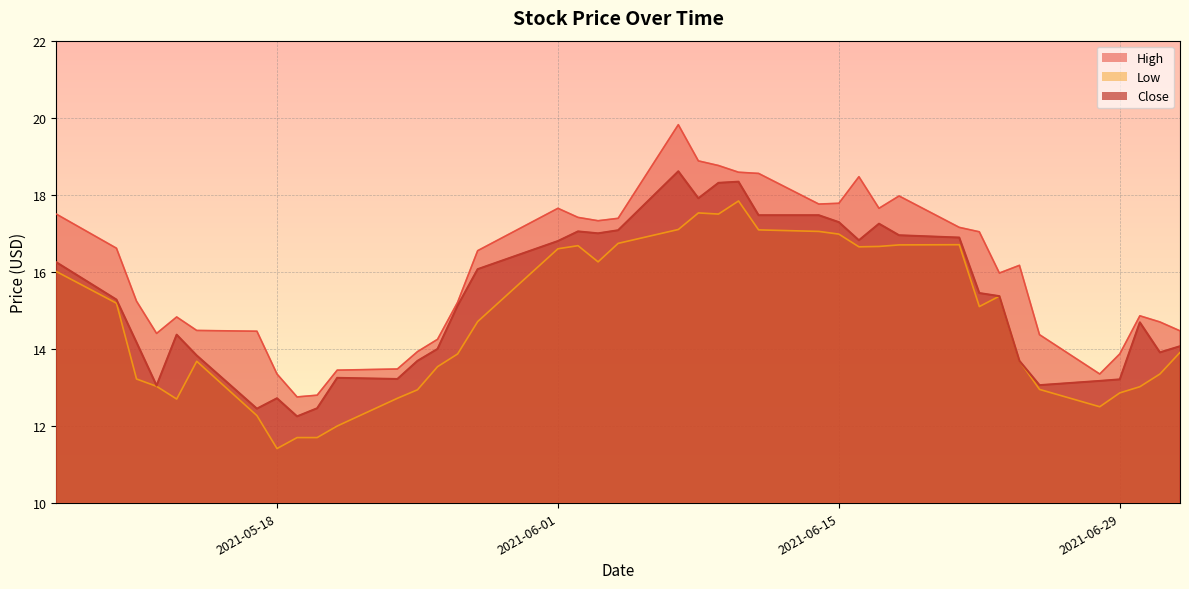

Is the value of Close at 2021-05-17 greater than the value of Low at 2021-06-17?

No